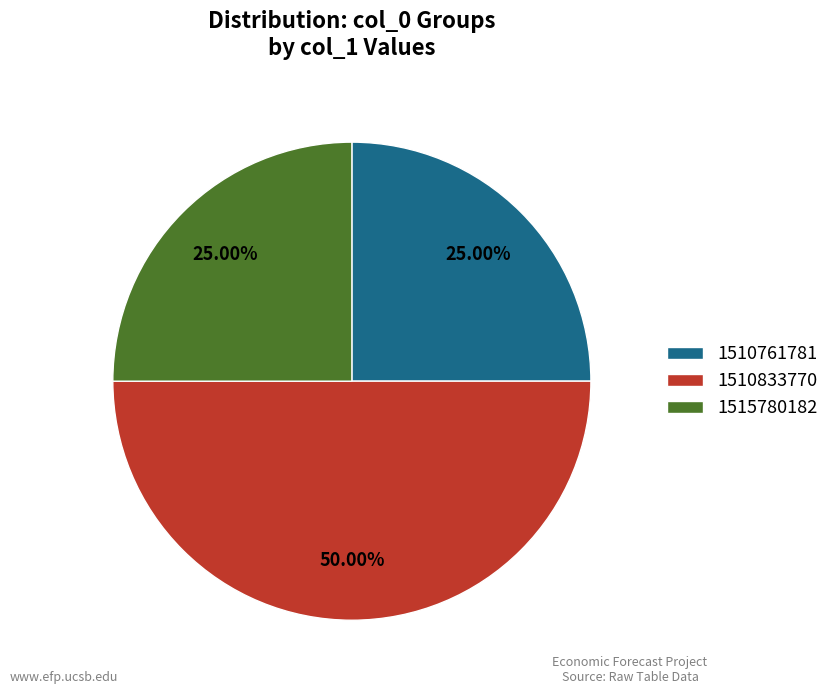

What percentage is NOT represented by 1510761781?

75.0%